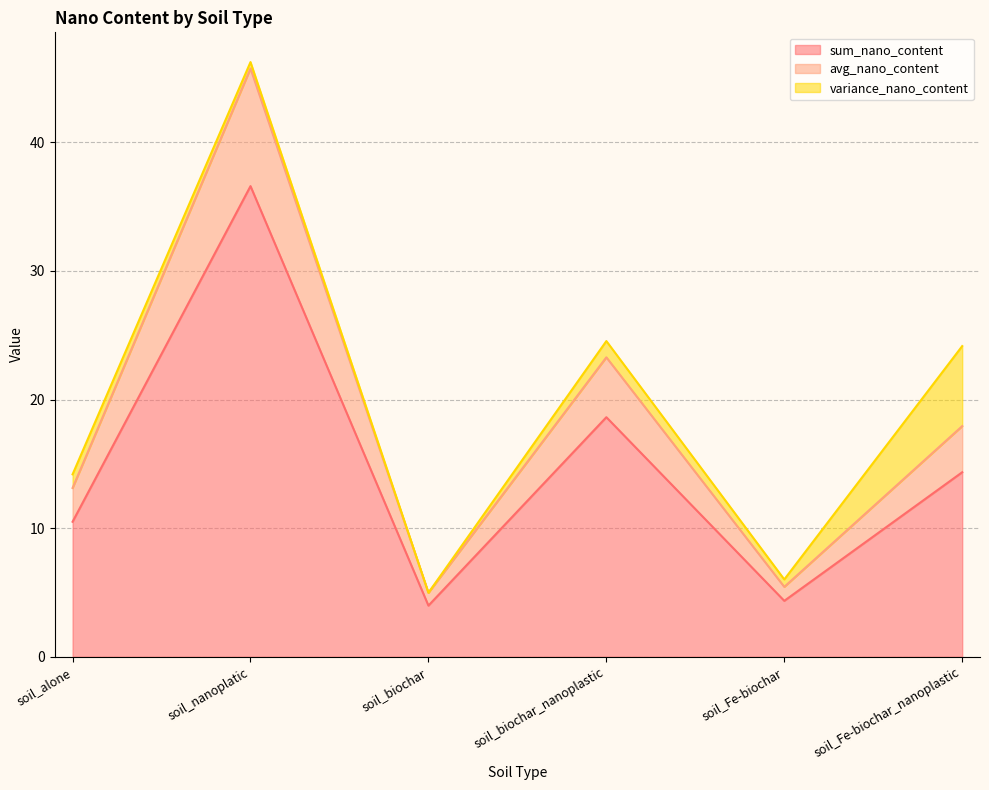

What is the total value across all series at soil_alone?

14.2